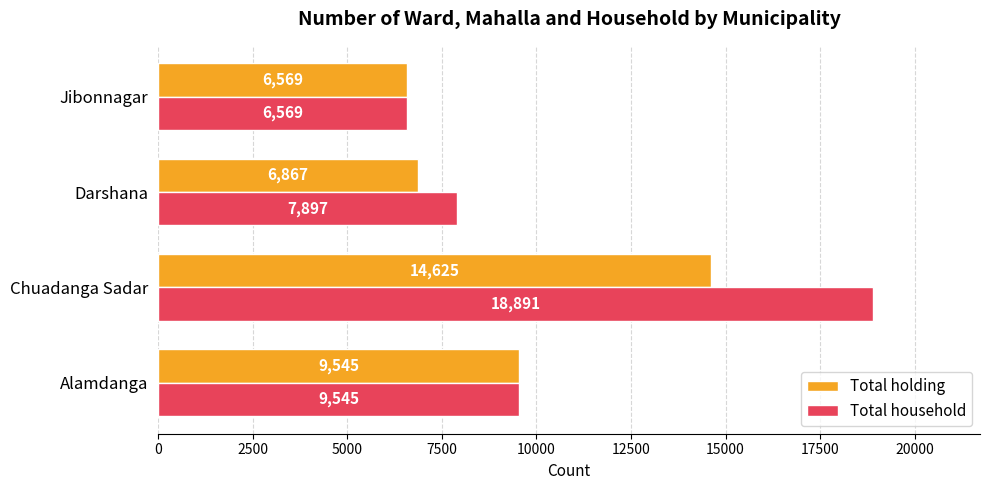

How many values in the Total household series are below 9545?

2